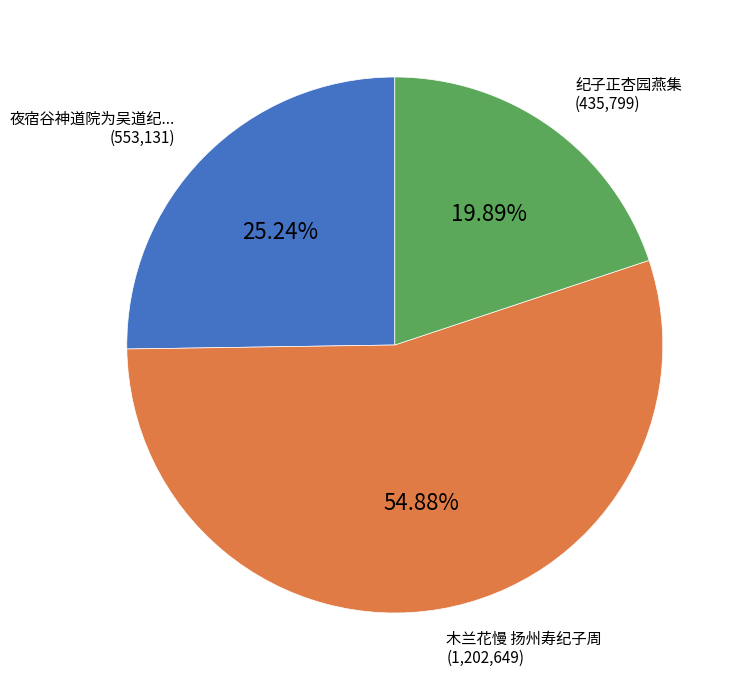

How many segments does this pie chart have?

3